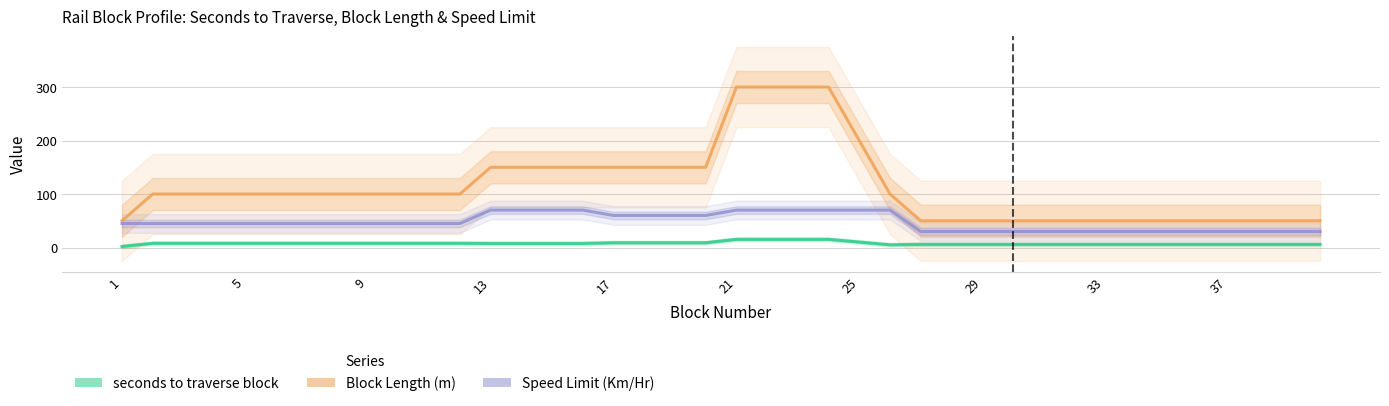

Does the chart have visible grid lines?

Yes